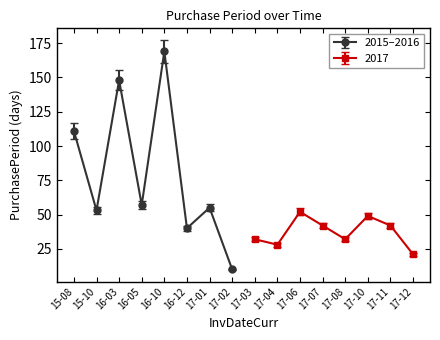

Is this an area chart (filled region under the line)?

No